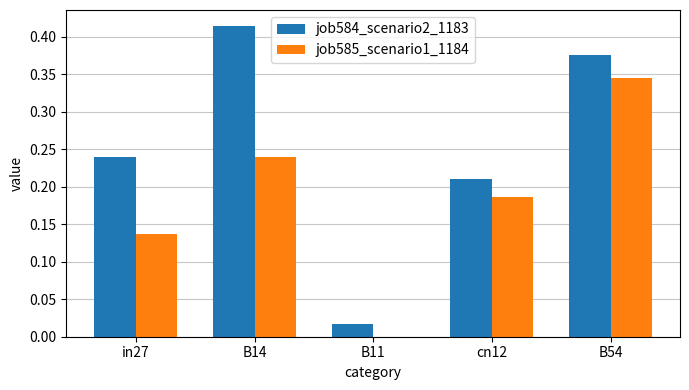

How many groups of bars are there?

5